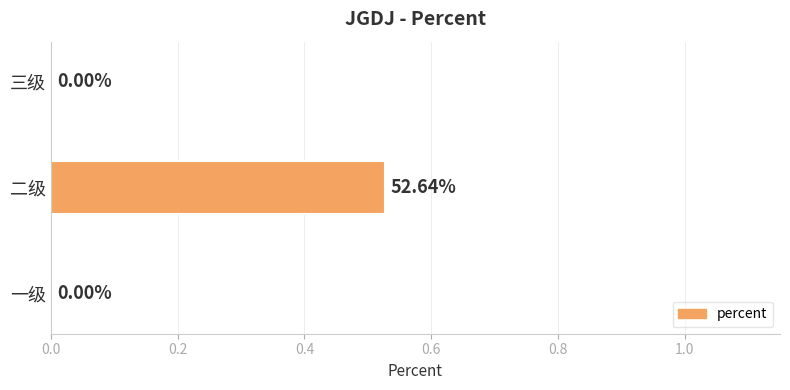

Which label corresponds to the largest value in the chart?

二级